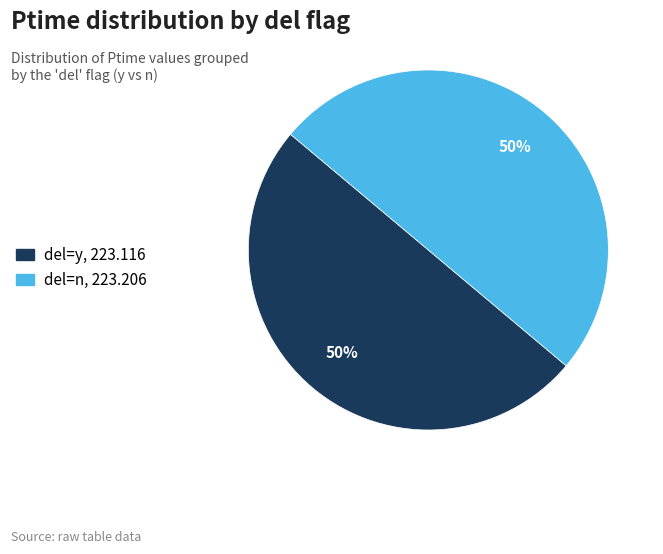

Do del=n, 223.206 and del=y, 223.116 together represent more than half of the pie?

Yes